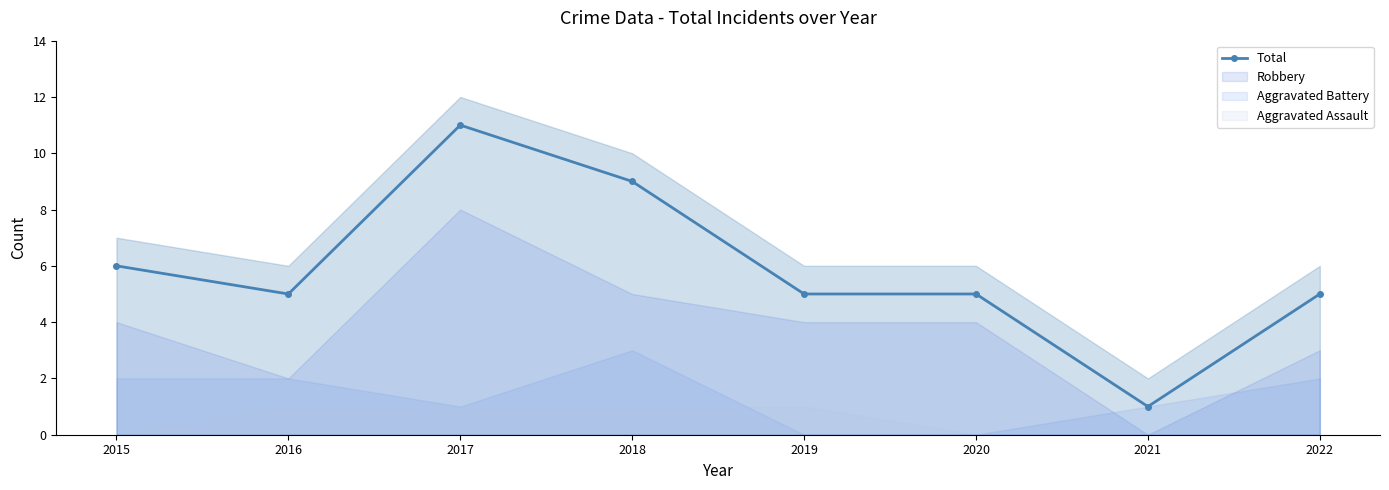

How many data points are less than 5?

1